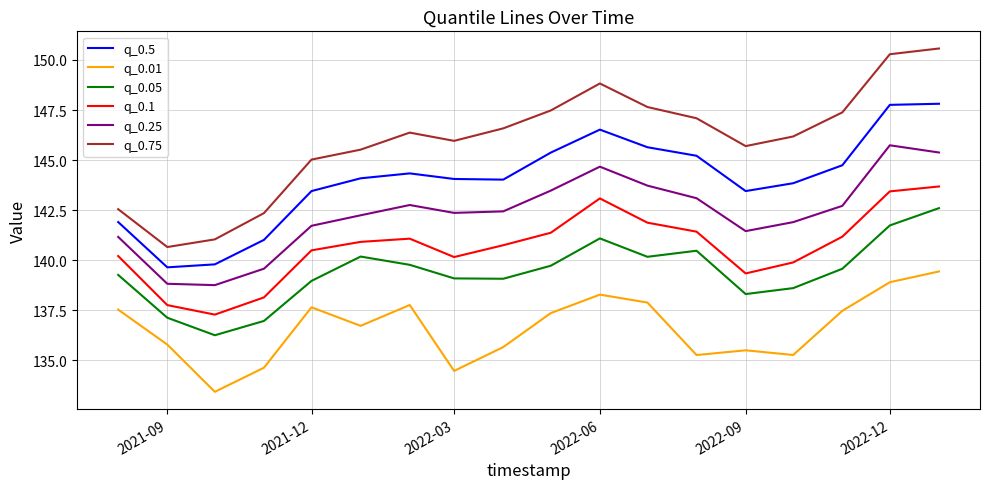

Which series has the widest spread of values?

q_0.75